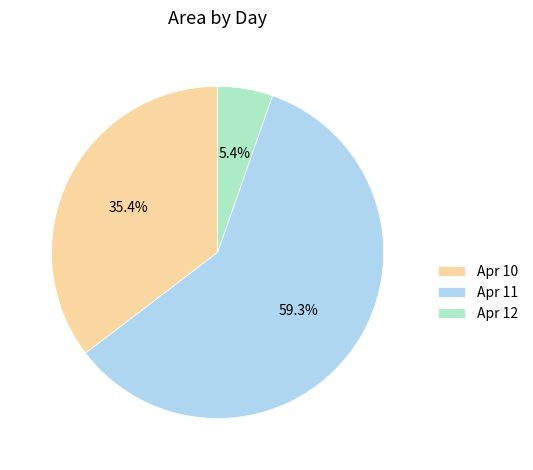

To the nearest percent, what is the difference between the largest and smallest slice percentages?

54%